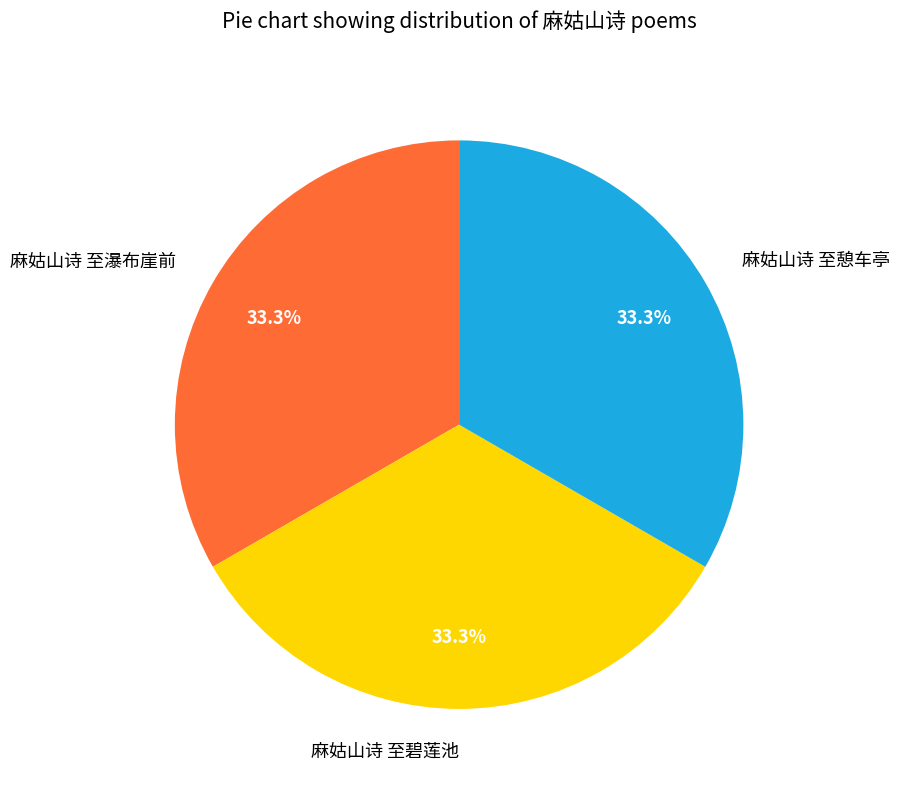

Count the number of slices in the pie.

3